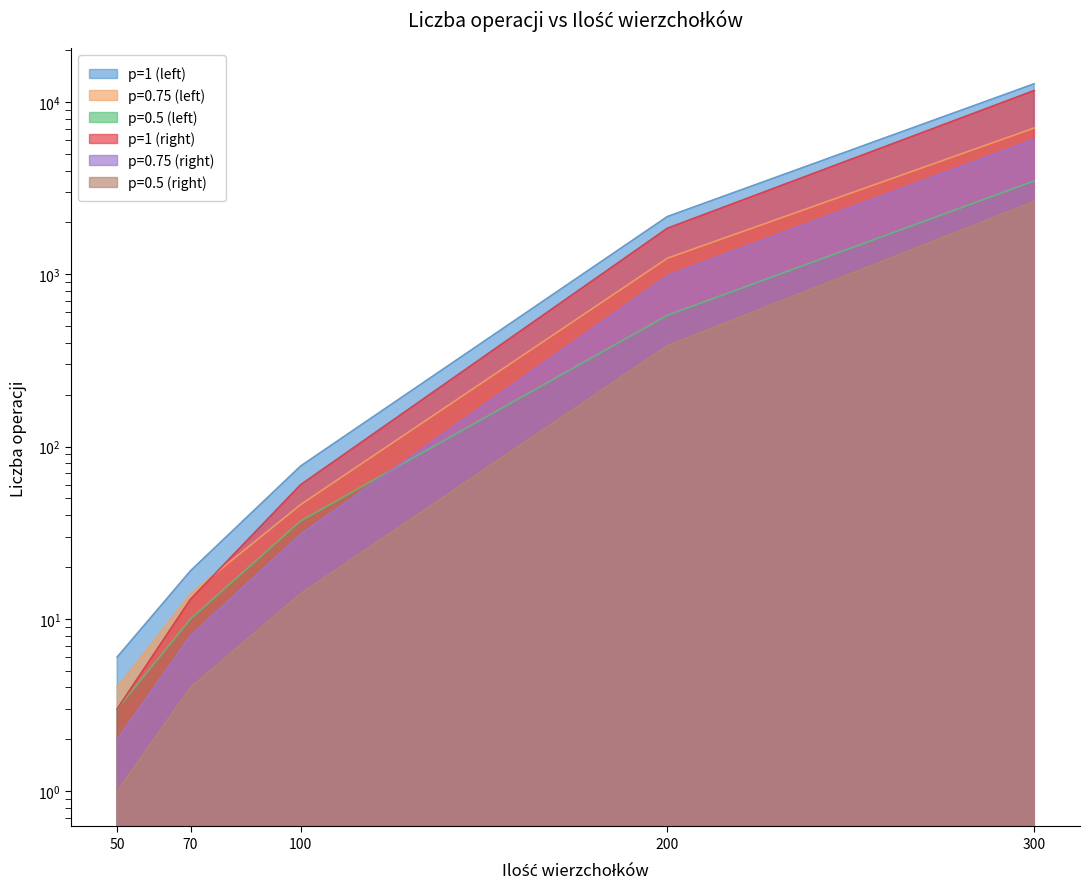

What is the approximate value of p=1 (left) at 50?

6